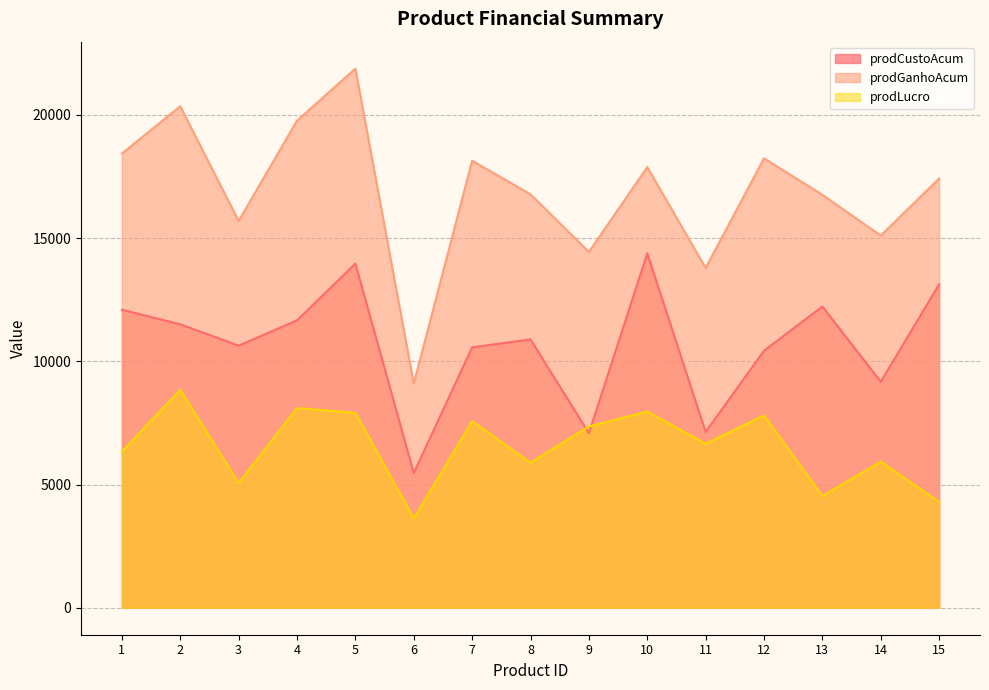

How many lines are shown in the chart?

3